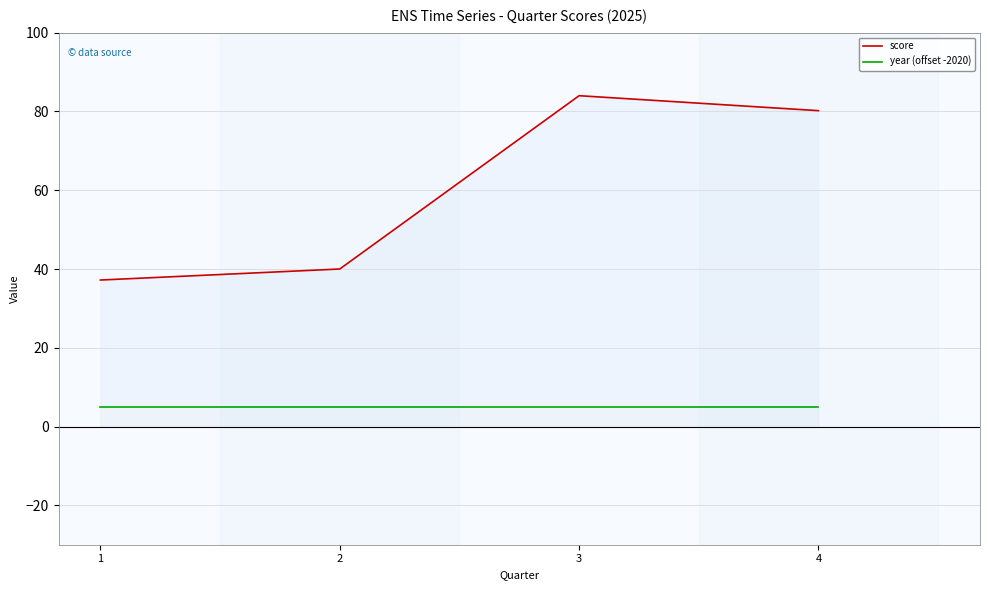

At which label is year (offset -2020) closest to 5?

1